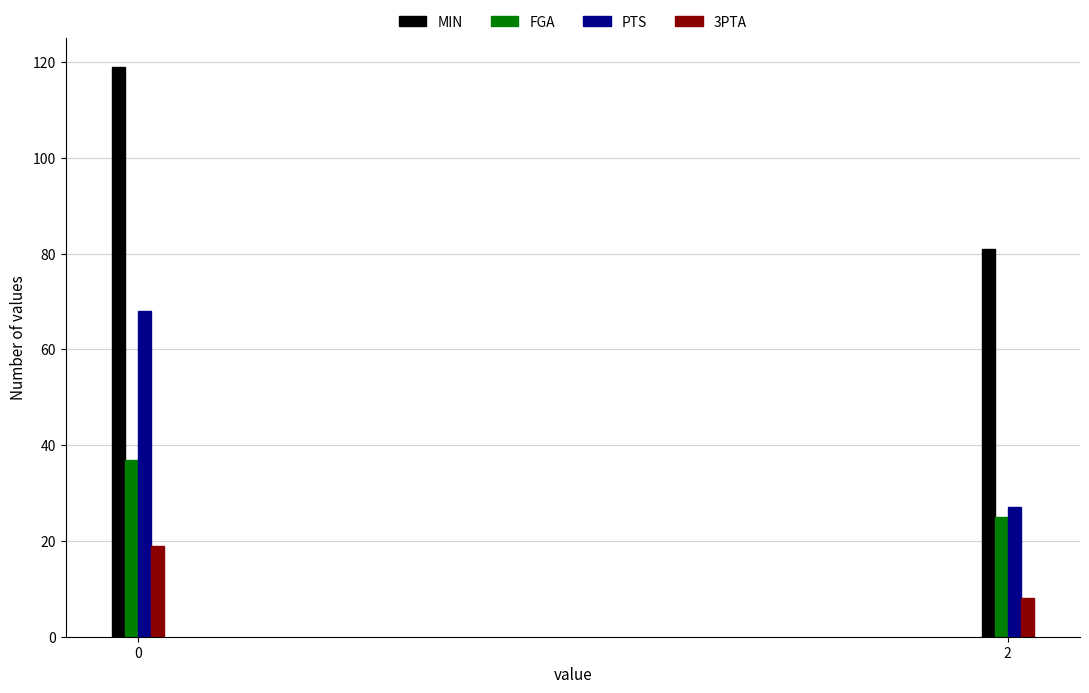

True or false: 3PTA has a value of 8 at 2.

True